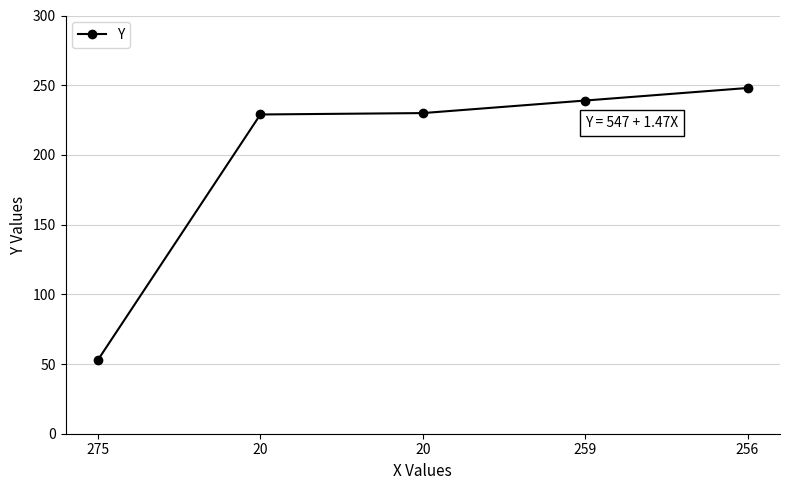

The chart shows a value of 52 at 20. True or false?

False